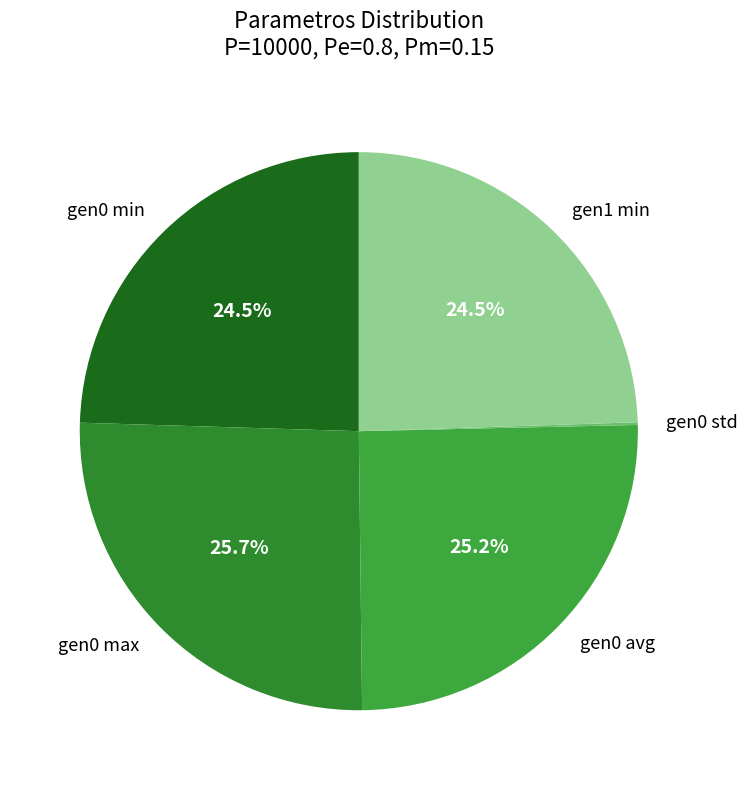

What is the ratio of the value at gen0 min to the value at gen0 max?

1.0